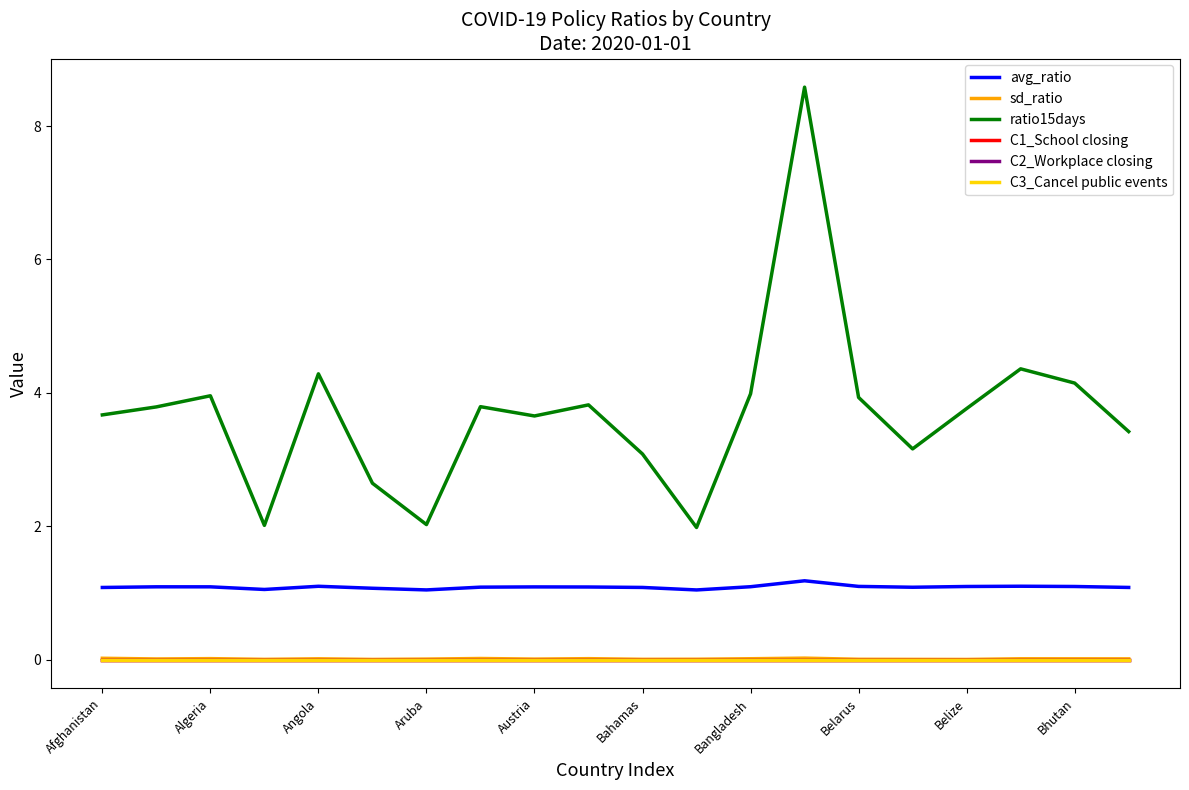

Reading left to right, list all the values displayed in this chart.

avg_ratio: 1.1	1.1	1.1	1.1	1.1	1.1	1.0	1.1	1.1	1.1	1.1	1.0	1.1	1.2	1.1	1.1	1.1	1.1	1.1	1.1
sd_ratio: 0.0	0.0	0.0	0.0	0.0	0.0	0.0	0.0	0.0	0.0	0.0	0.0	0.0	0.0	0.0	0.0	0.0	0.0	0.0	0.0
ratio15days: 3.7	3.8	4.0	2.0	4.3	2.6	2.0	3.8	3.7	3.8	3.1	2.0	4.0	8.6	3.9	3.2	3.8	4.4	4.1	3.4
C1_School closing: 0.0	0.0	0.0	0.0	0.0	0.0	0.0	0.0	0.0	0.0	0.0	0.0	0.0	0.0	0.0	0.0	0.0	0.0	0.0	0.0
C2_Workplace closing: 0.0	0.0	0.0	0.0	0.0	0.0	0.0	0.0	0.0	0.0	0.0	0.0	0.0	0.0	0.0	0.0	0.0	0.0	0.0	0.0
C3_Cancel public events: 0.0	0.0	0.0	0.0	0.0	0.0	0.0	0.0	0.0	0.0	0.0	0.0	0.0	0.0	0.0	0.0	0.0	0.0	0.0	0.0